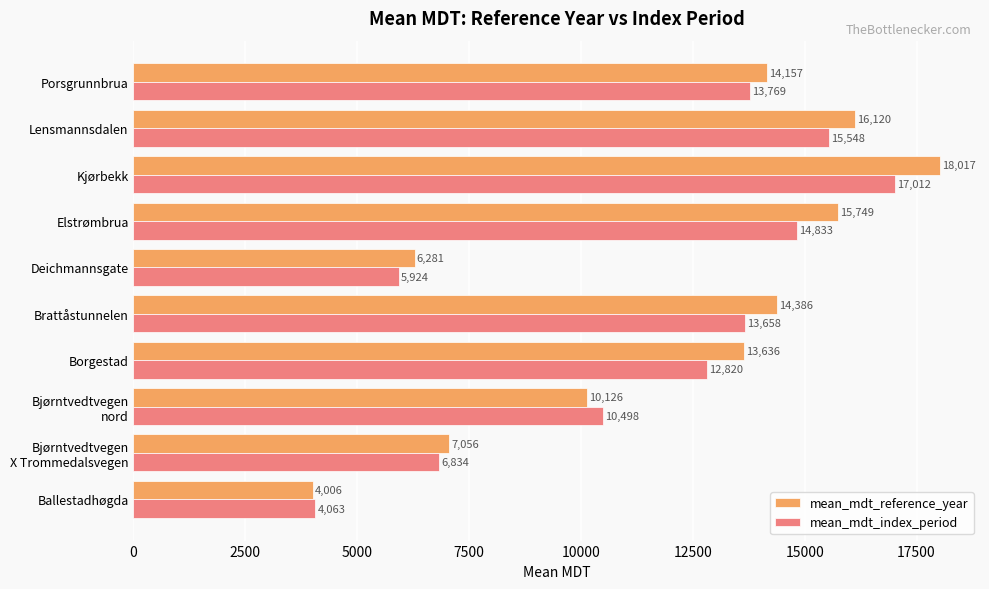

What is the spread (max minus min) of values at Ballestadhøgda?

57.0